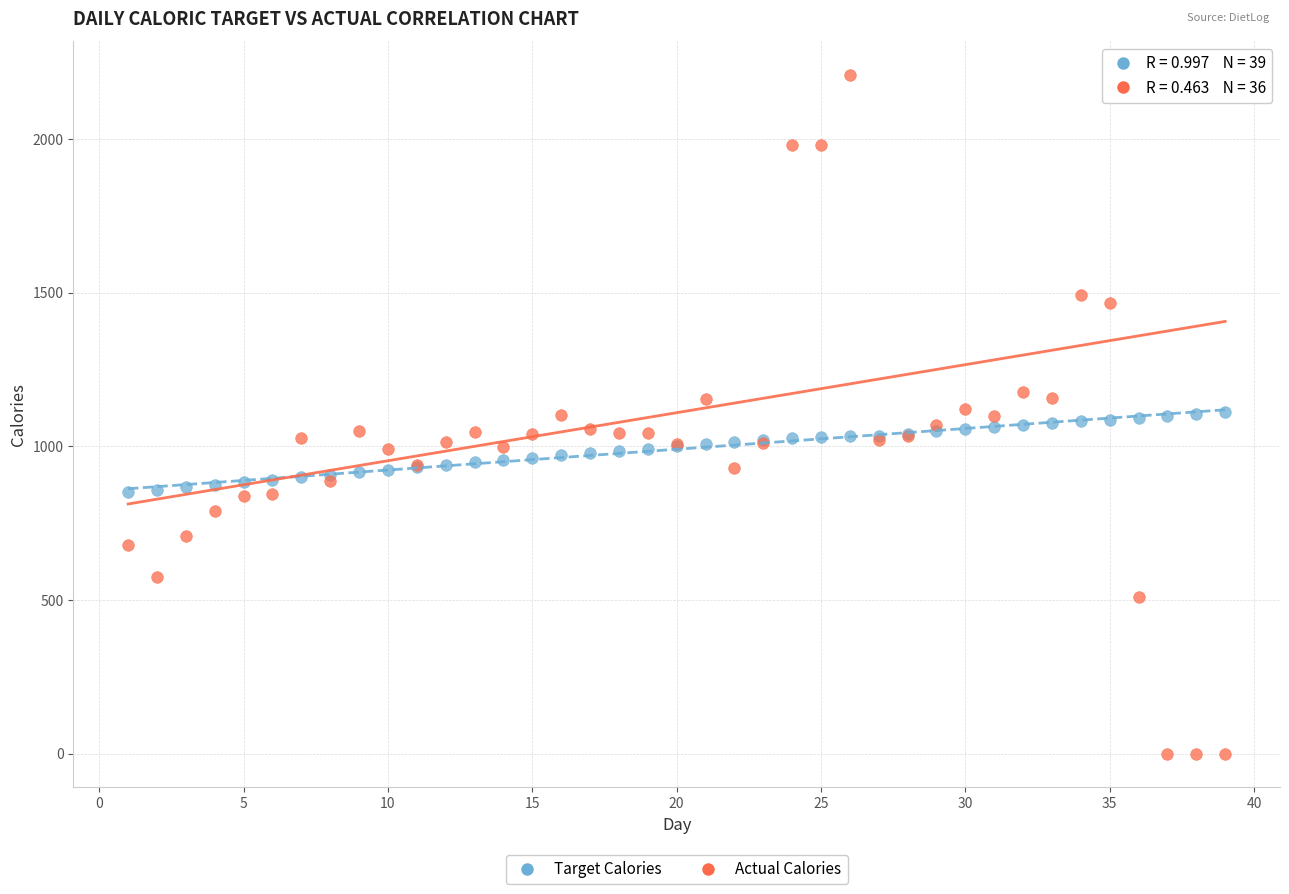

Which series reaches the minimum Y coordinate?

Actual Calories